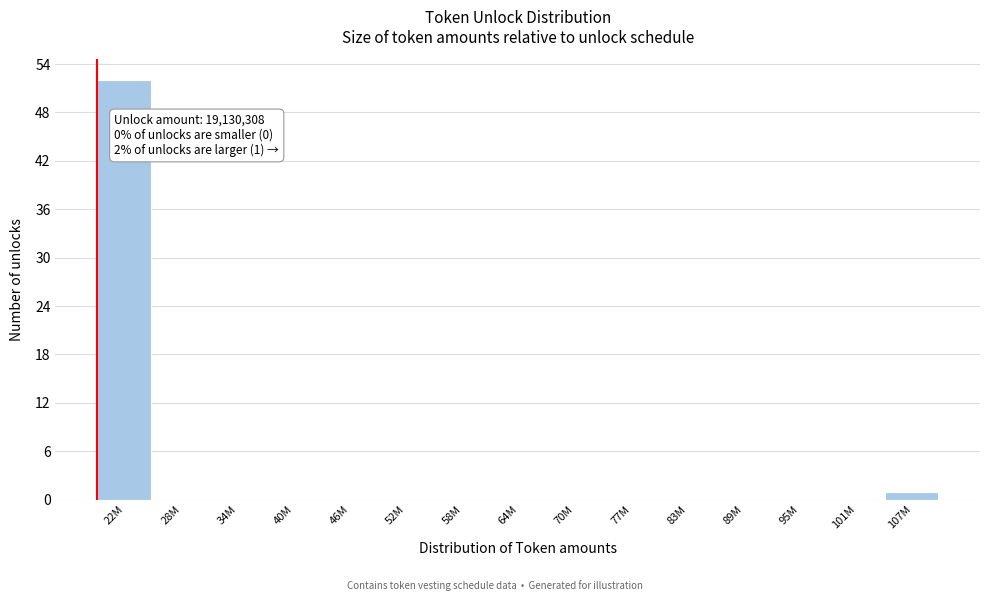

Reading left to right, what are all the values shown in this chart?

22M=52	28M=0	34M=0	40M=0	46M=0	52M=0	58M=0	64M=0	70M=0	77M=0	83M=0	89M=0	95M=0	101M=0	107M=1